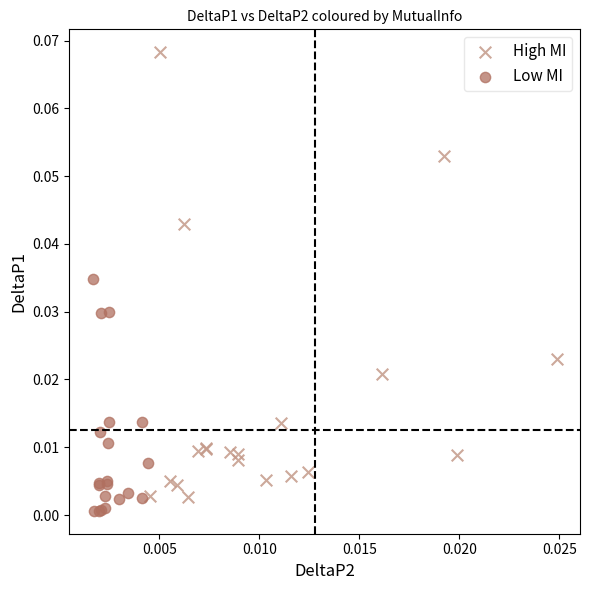

Which series contains the highest Y value?

High MI